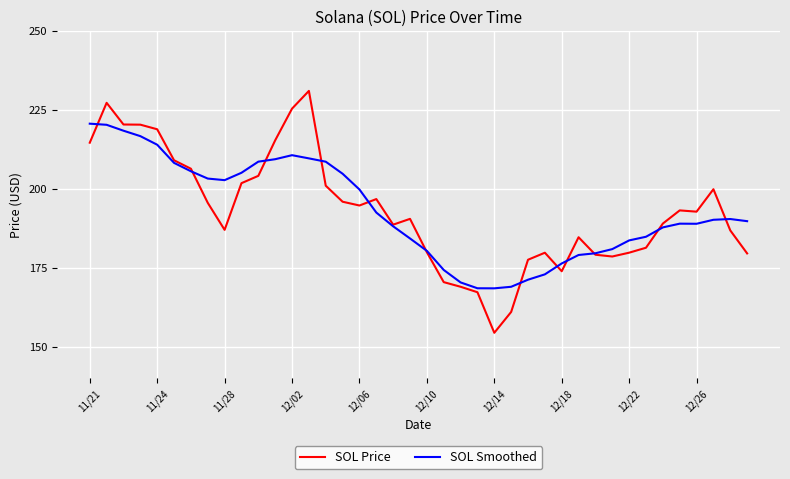

At how many categories does at least one series exceed 162?

40